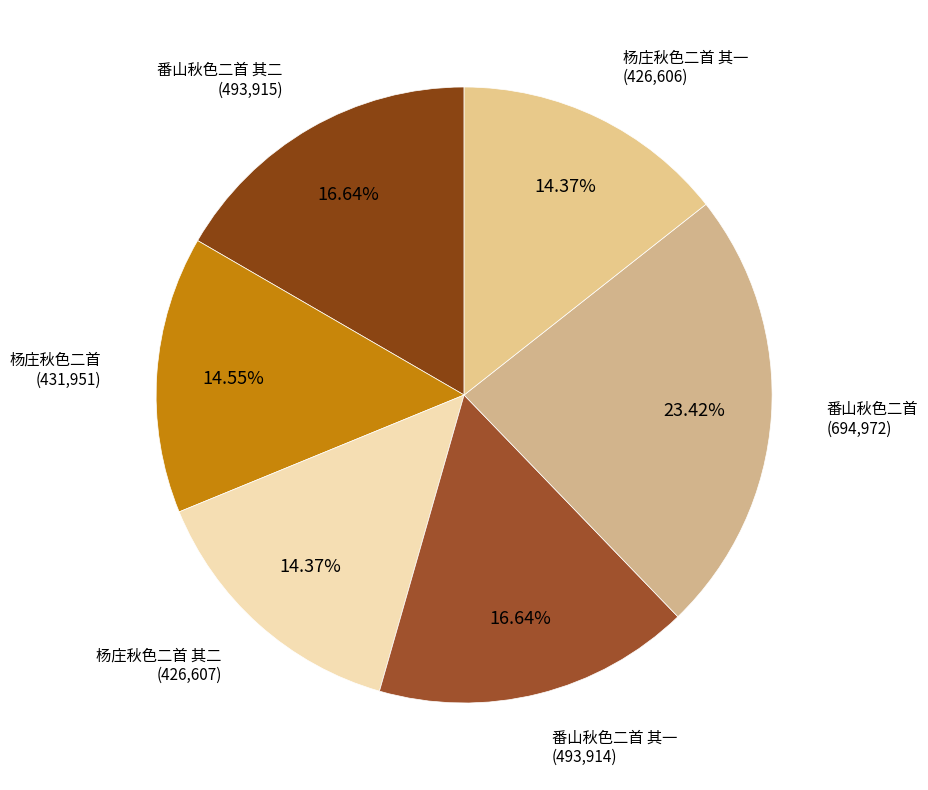

Is 番山秋色二首 其二 the majority of the pie?

No